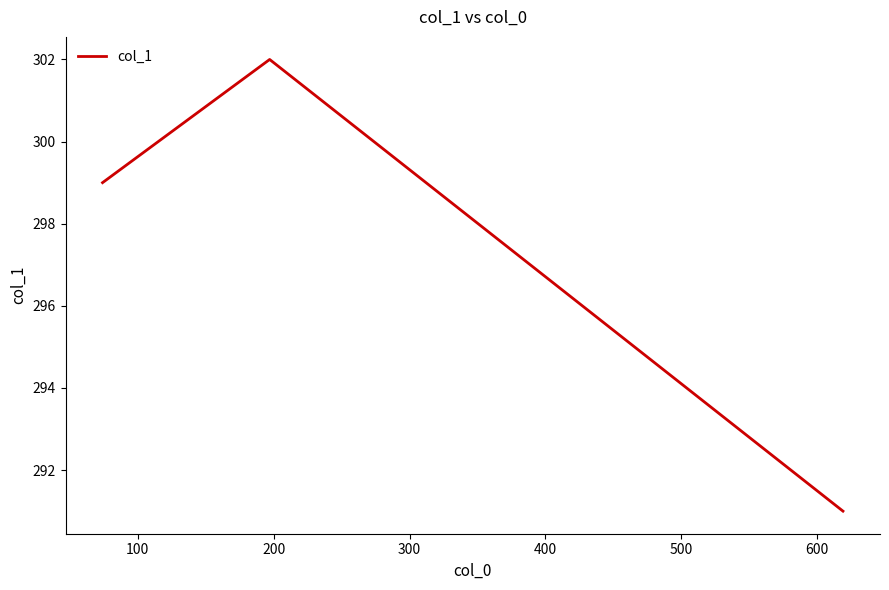

Count the values in the range 291 to 302.

3